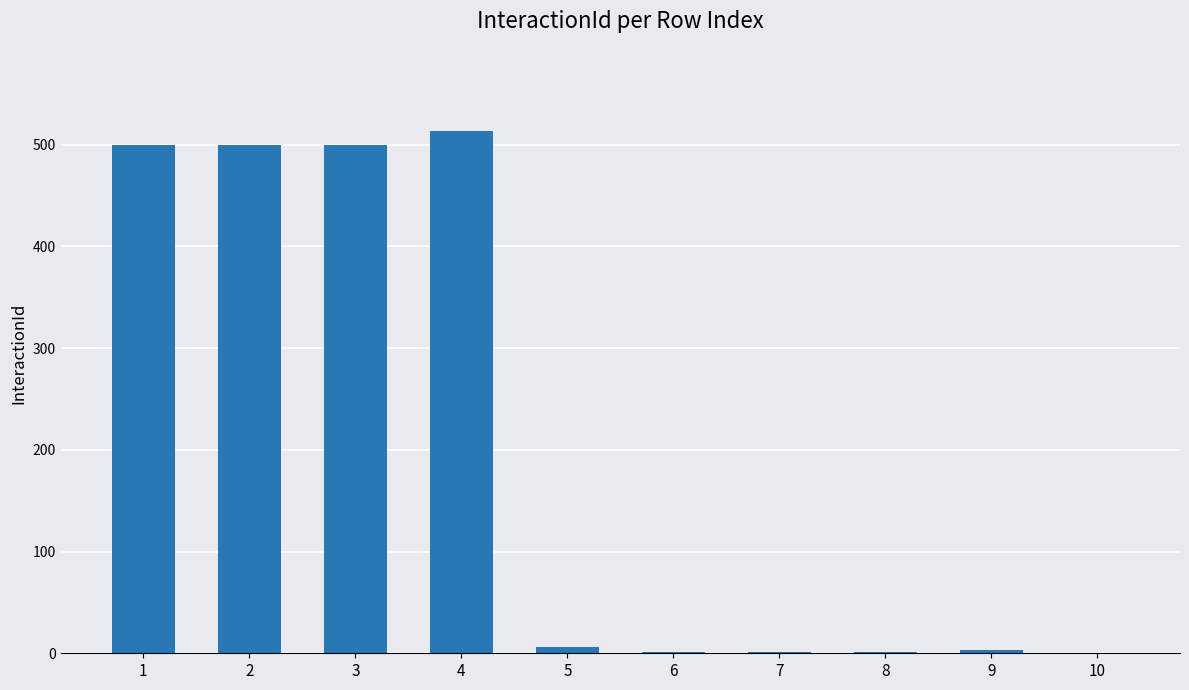

What is the greatest value displayed?

513